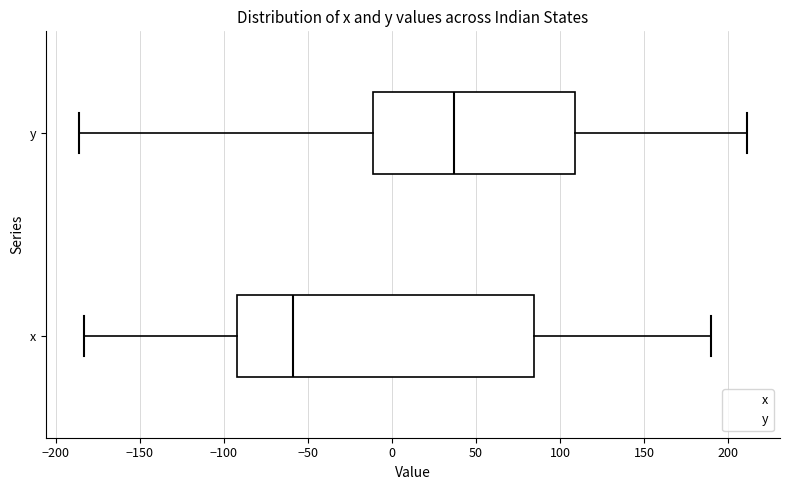

Comparing the boxes themselves (not the whiskers), which one is the widest?

x